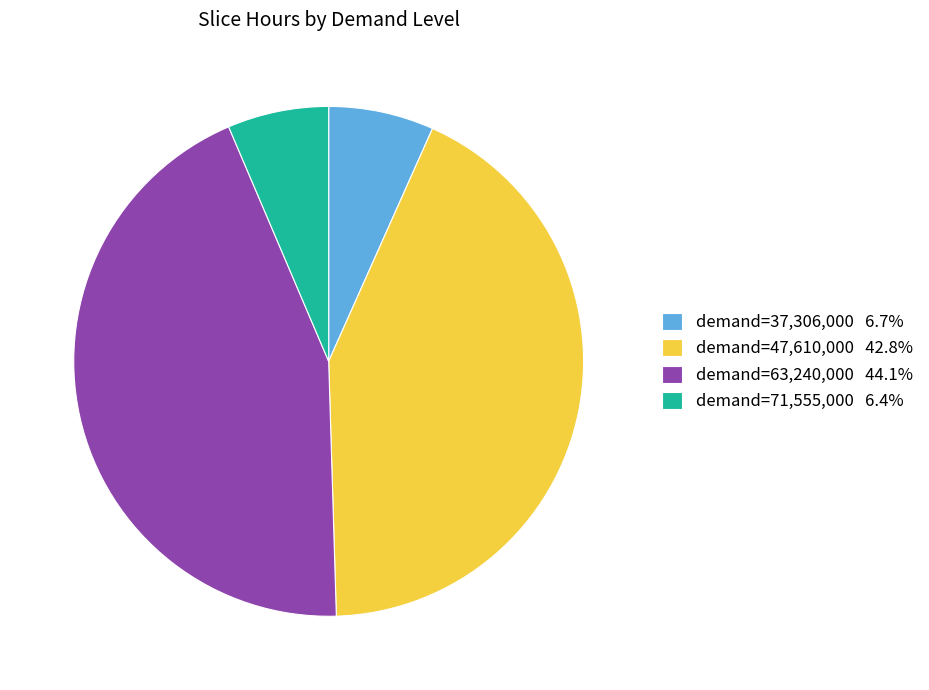

What is the ratio of the value at demand=63,240,000 44.1% to the value at demand=71,555,000 6.4%?

6.9